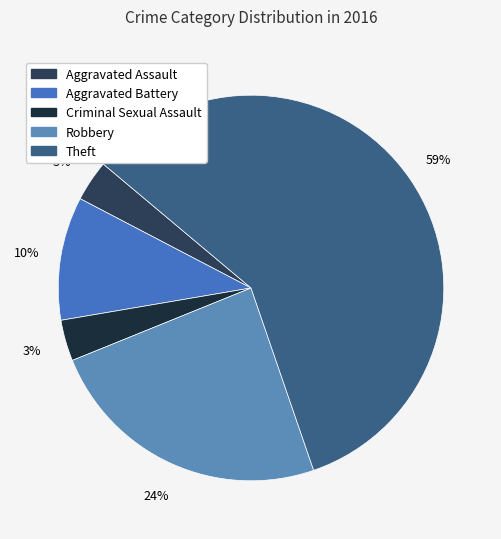

Which slice is the smallest?

Aggravated Assault